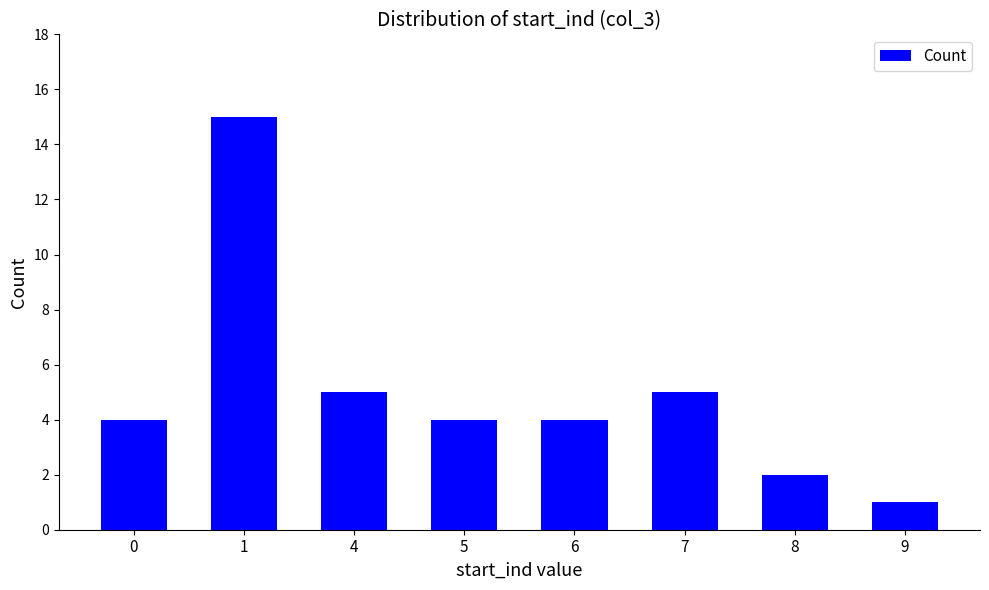

True or false: the data shows 4 at 0.

True